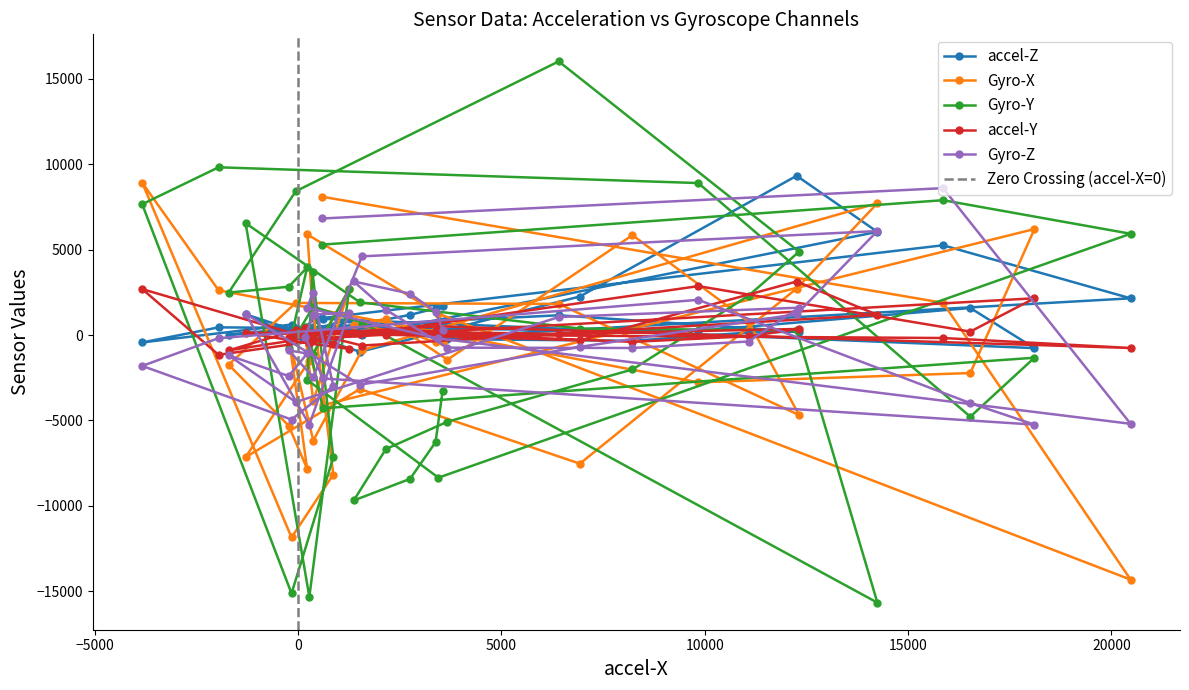

What is the difference between the maximum and minimum values in the Gyro-Y series?

31675